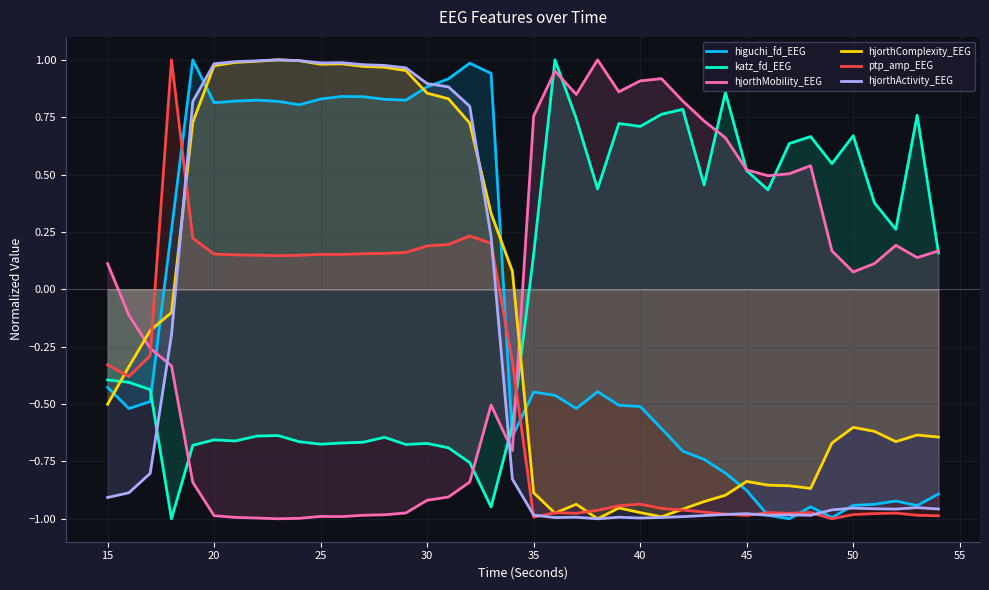

True or false: ptp_amp_EEG has a value of 0.2 at 30.

True